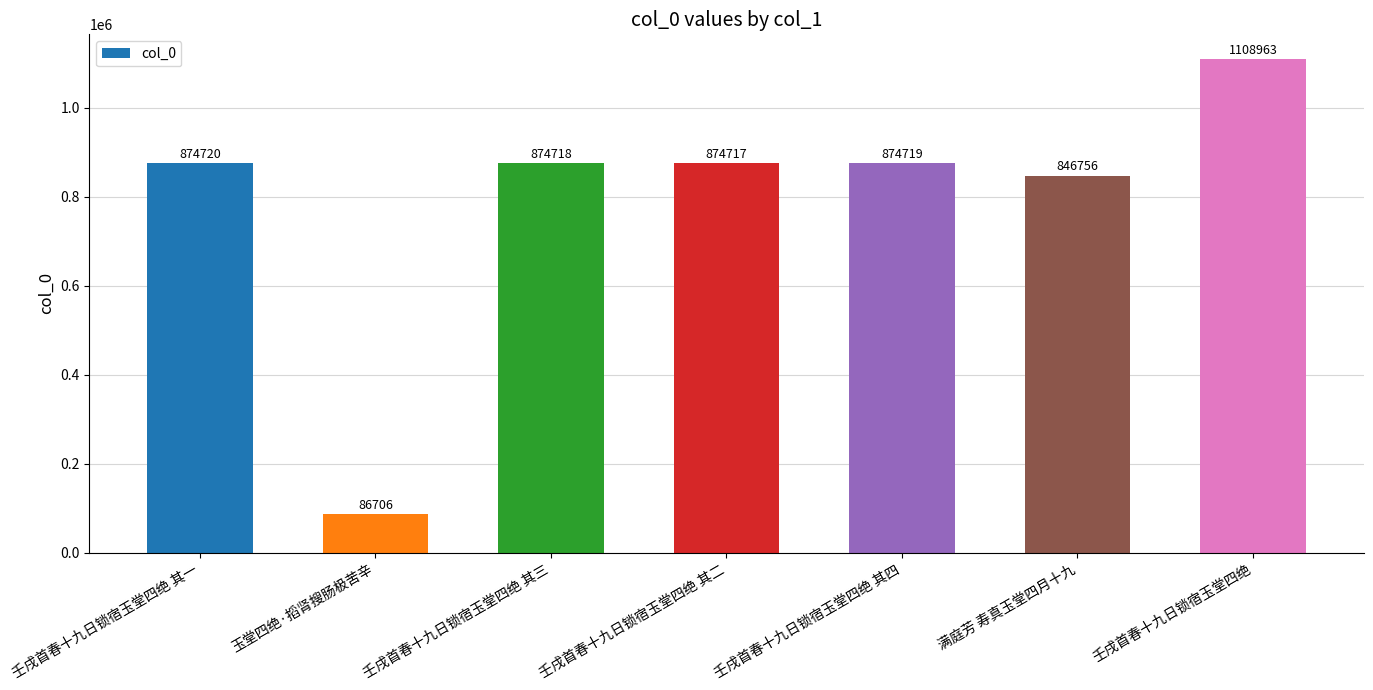

How many series are shown in this chart?

1